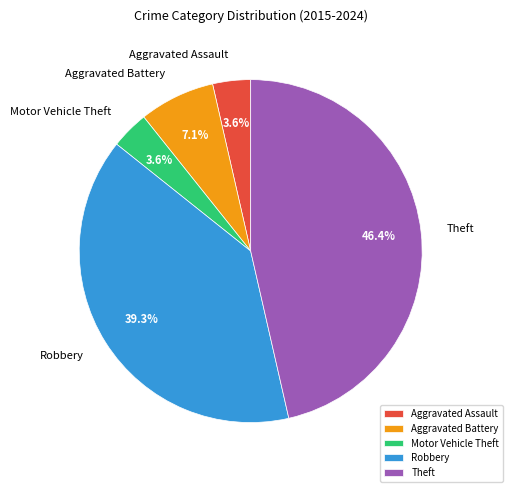

What is the largest slice in the pie chart?

Theft